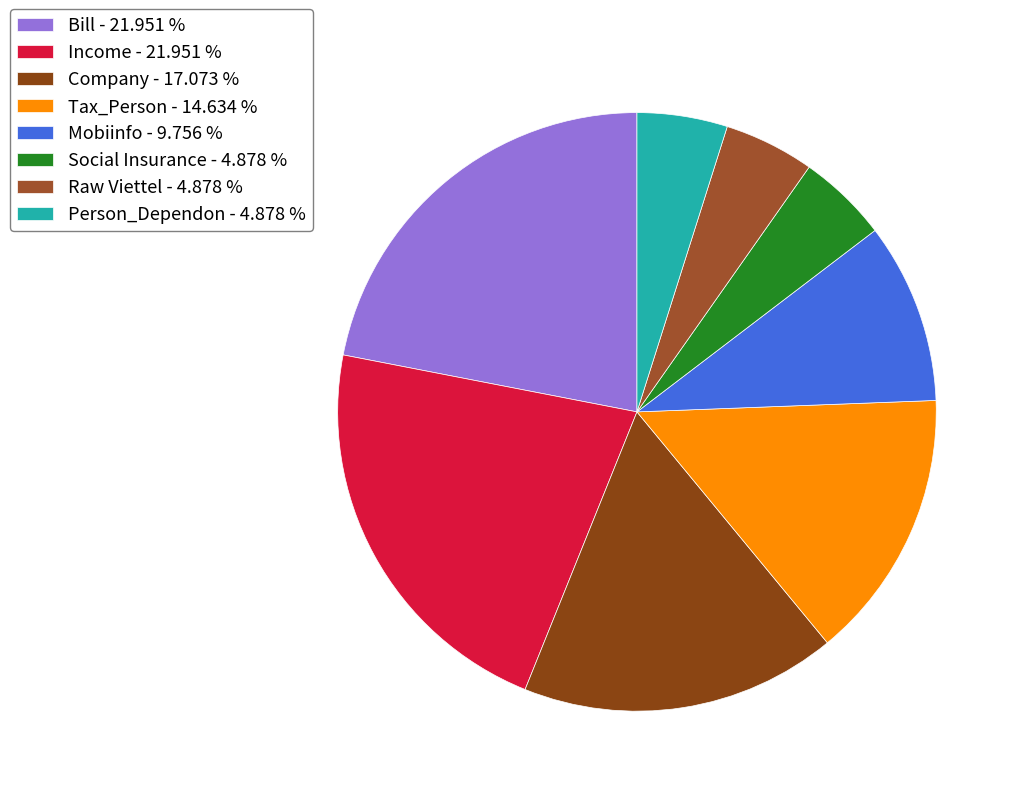

Count the number of slices in the pie.

8